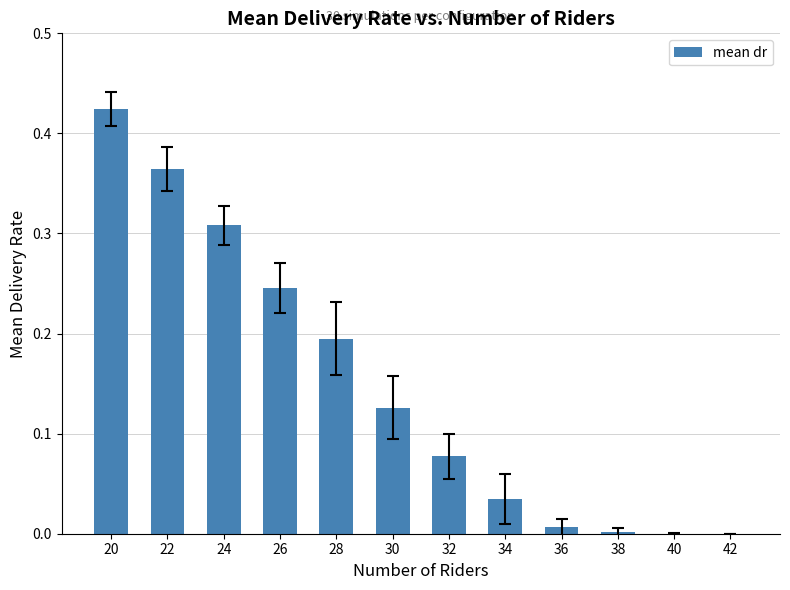

At which category does the chart reach its peak across all series?

20